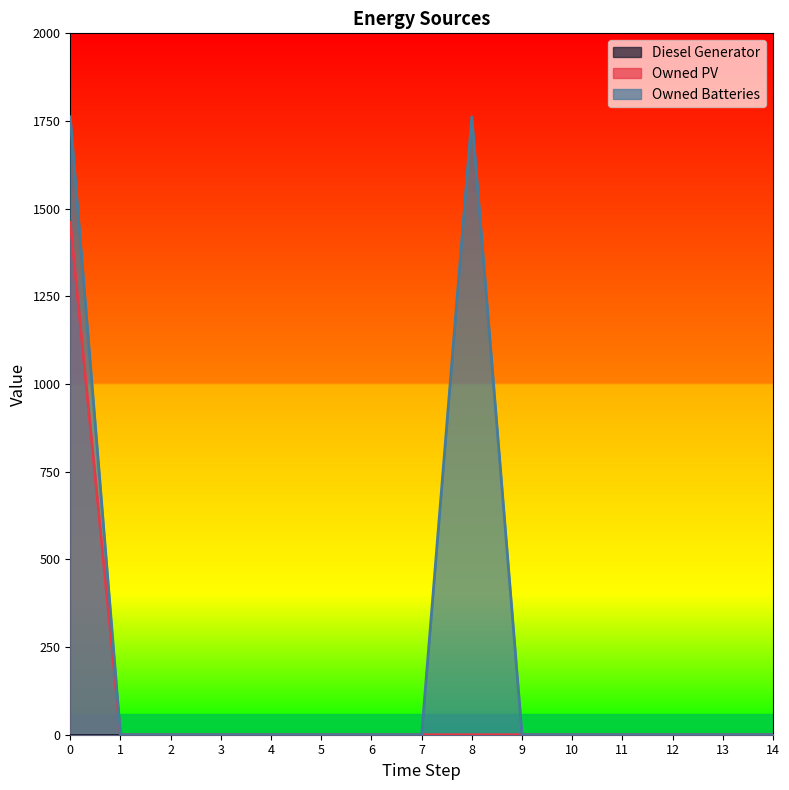

What is the greatest value displayed?

1762